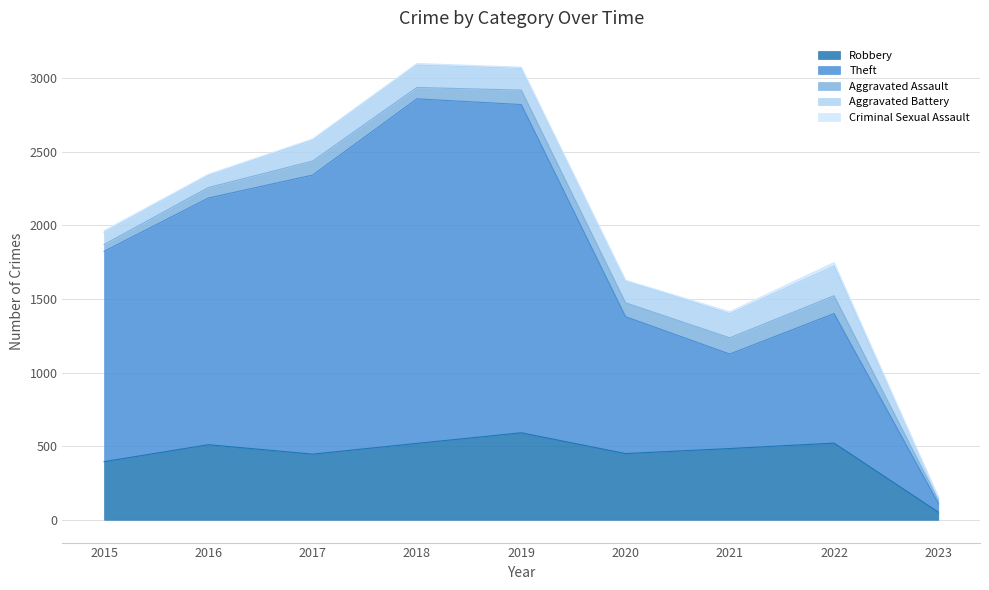

What is the value of the Aggravated Assault point at the 3rd from the left?

95